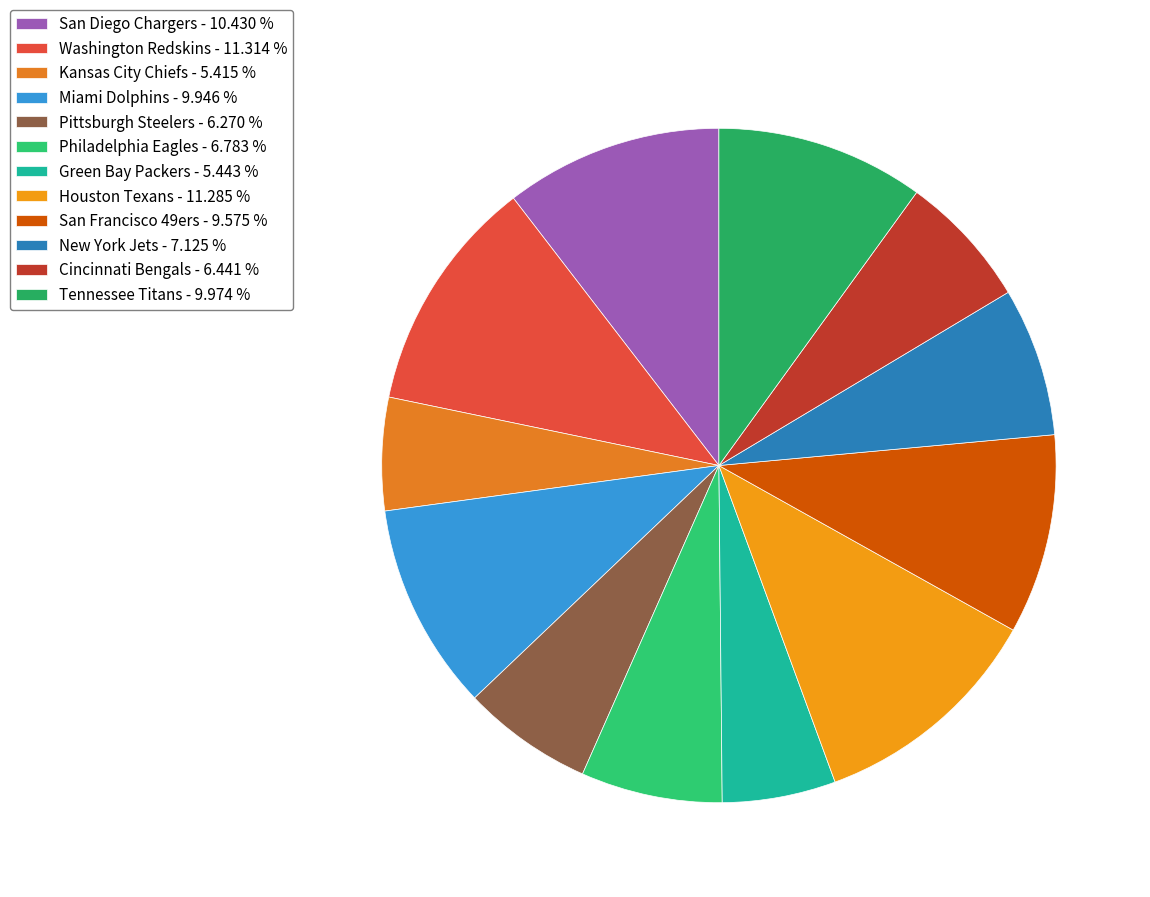

What percentage is NOT represented by Miami Dolphins?

90.1%